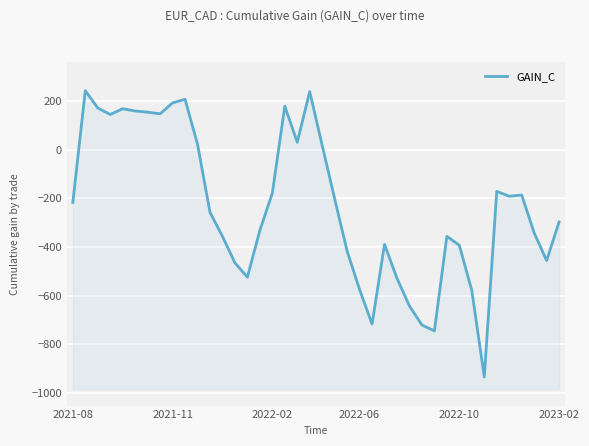

What is the difference between the maximum and second lowest values?

987.3